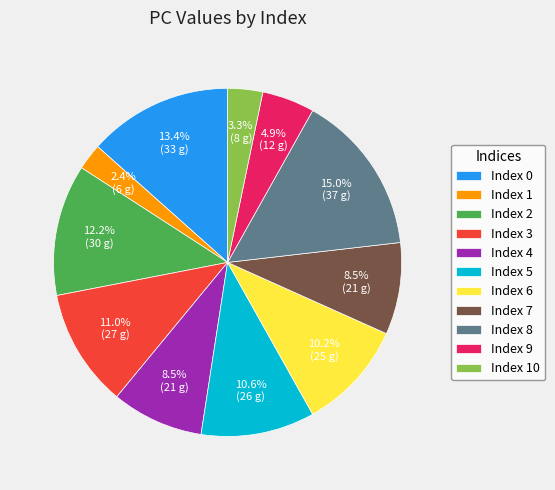

How many segments does this pie chart have?

11